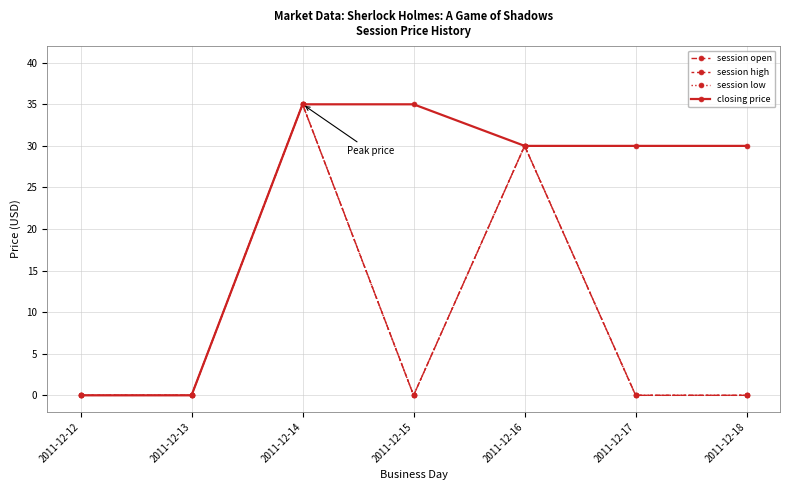

Is the value of session high at 2011-12-12 greater than the value of session low at 2011-12-17?

No